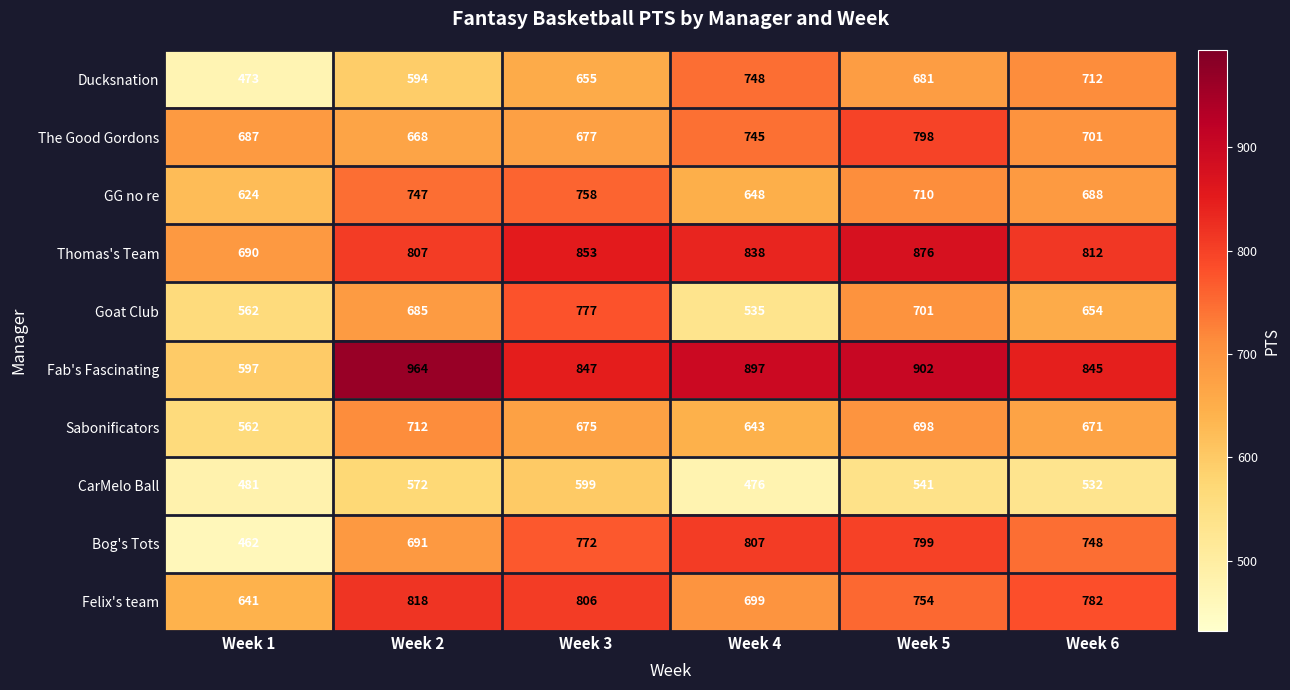

Rank the categories by Ducksnation value from lowest to highest.

Week 1, Week 2, Week 3, Week 5, Week 6, Week 4